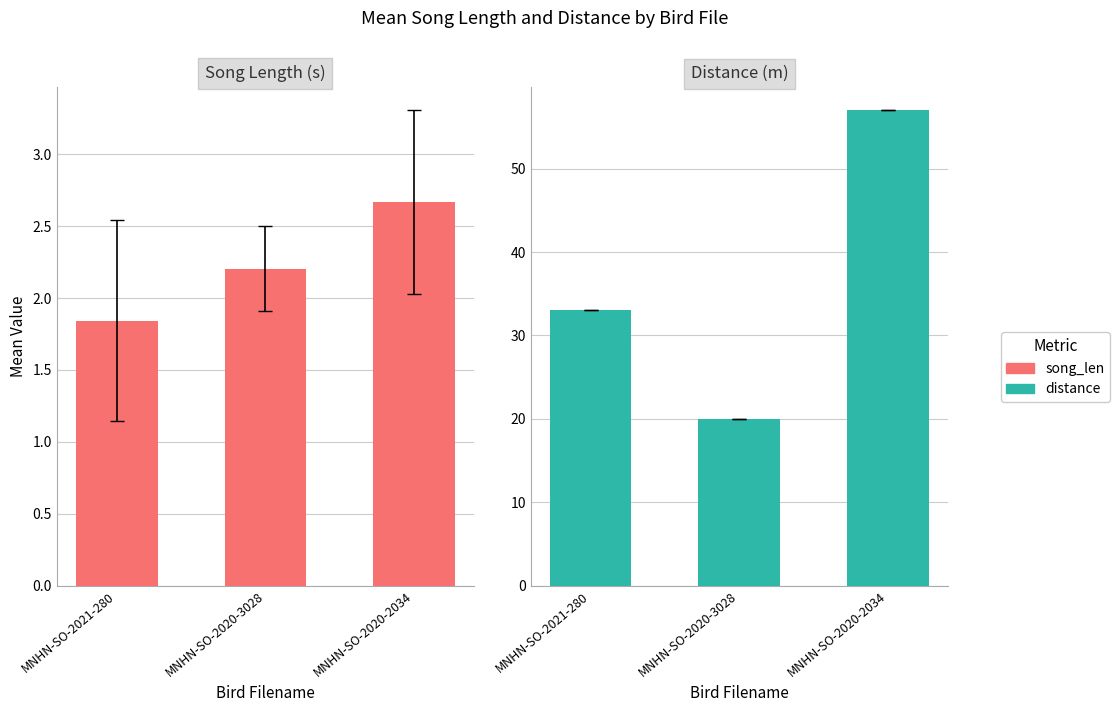

Reading right to left, what are all the values shown in this chart?

song_len: MNHN-SO-2020-2034=2.7	MNHN-SO-2020-3028=2.2	MNHN-SO-2021-280=1.8
distance: MNHN-SO-2020-2034=57.0	MNHN-SO-2020-3028=20.0	MNHN-SO-2021-280=33.0